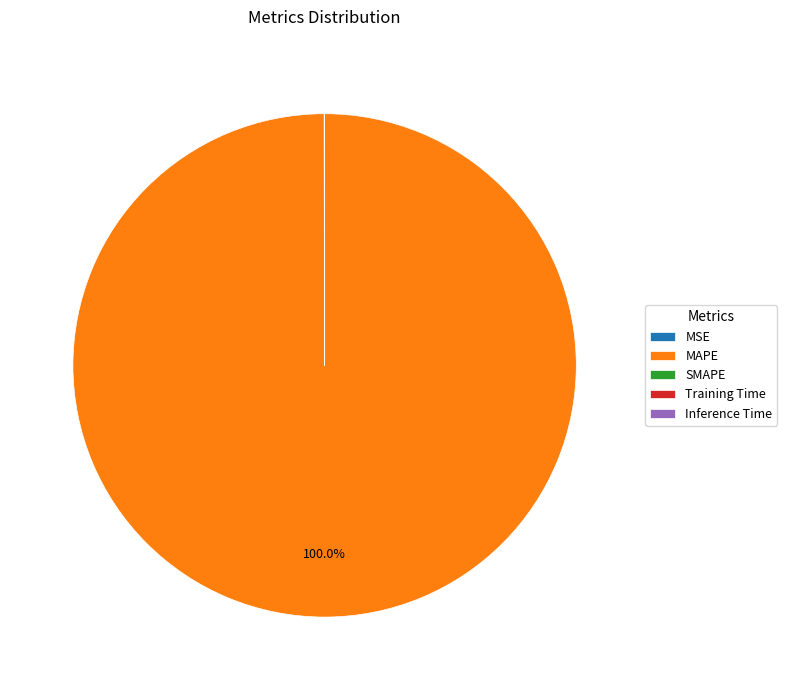

Is there a majority slice in this chart?

Yes